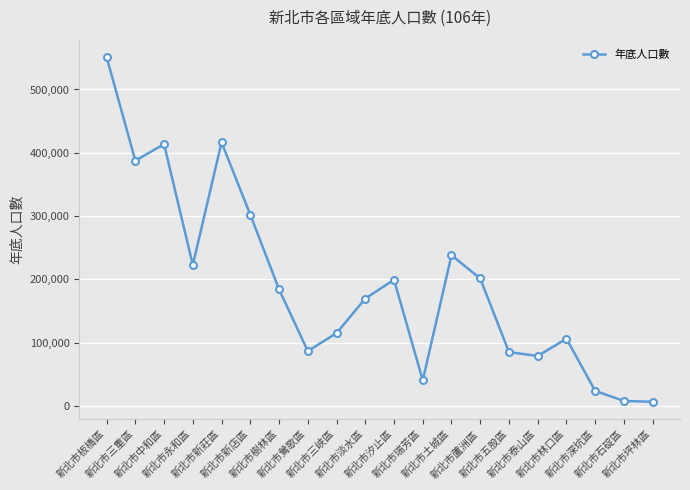

What is the label of the 18th point from the left?

新北市深坑區